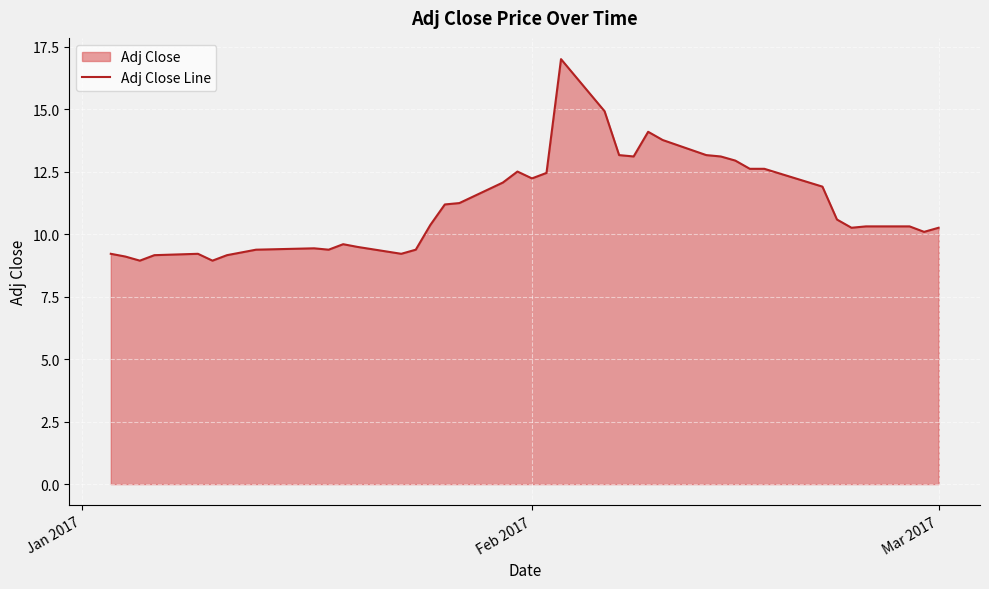

What is the smallest value displayed?

8.9